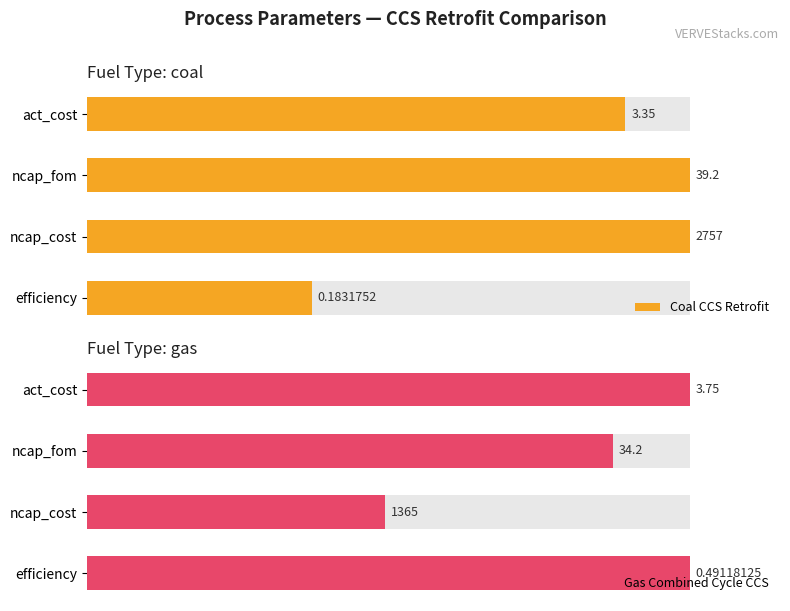

Which series changed the most between ncap_cost and ncap_fom?

Gas Combined Cycle CCS